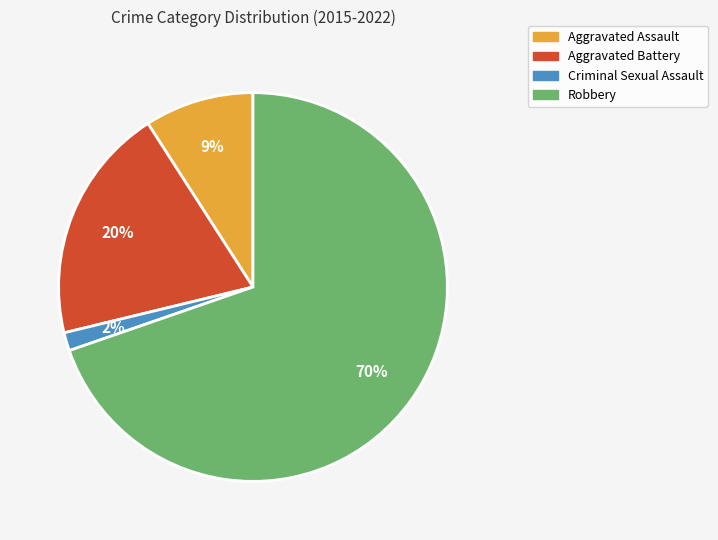

Rank the categories by value from lowest to highest.

Criminal Sexual Assault, Aggravated Assault, Aggravated Battery, Robbery